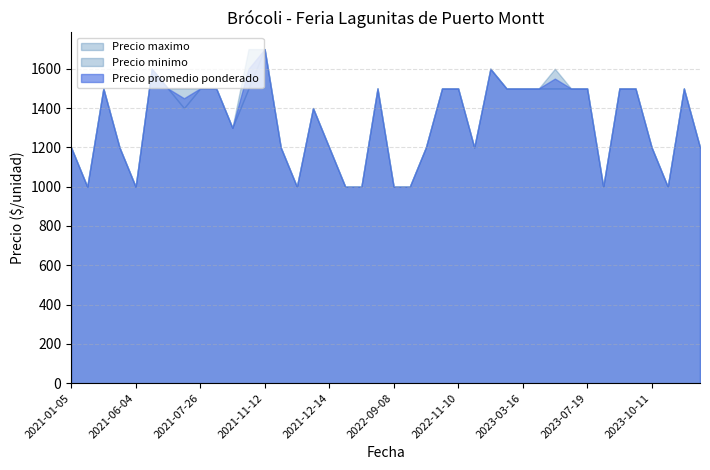

Which series has the largest total across all categories?

Precio maximo